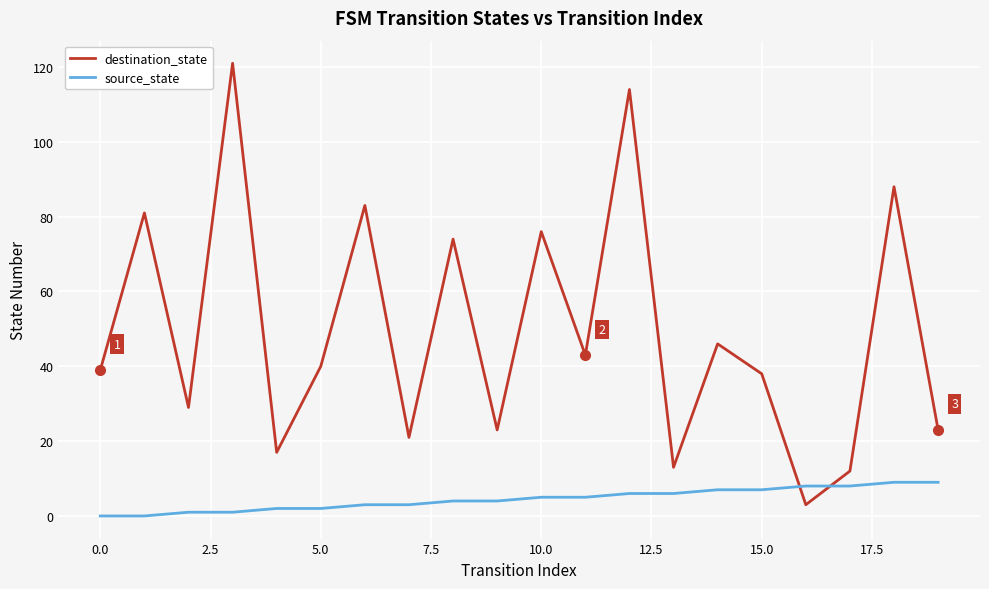

How many interior local peaks does the destination_state series have?

8